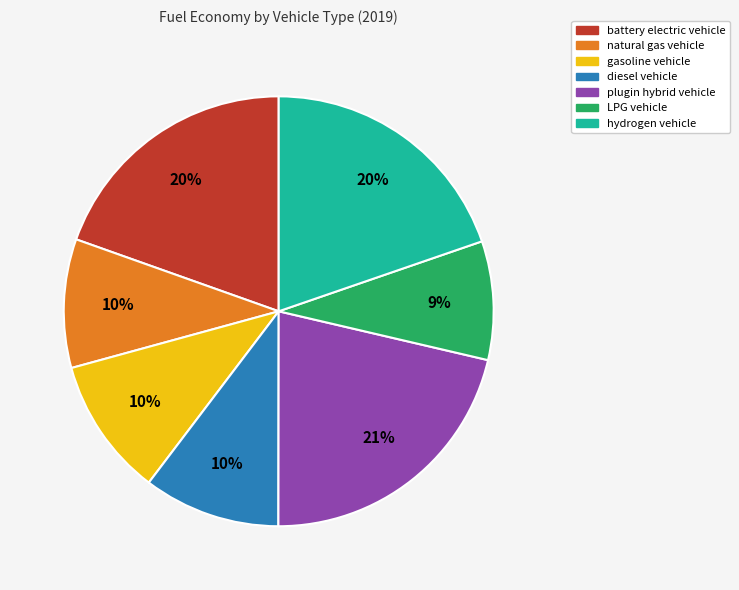

To the nearest percent, what is the difference between the largest and smallest slice percentages?

12%